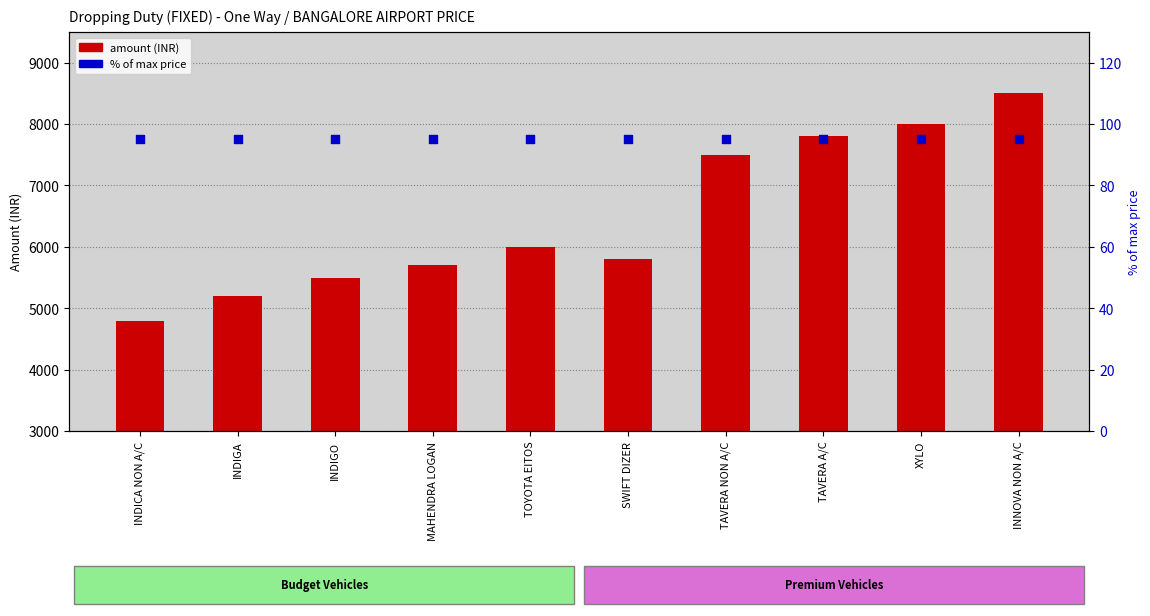

Which series has the largest total across all categories?

amount (INR)